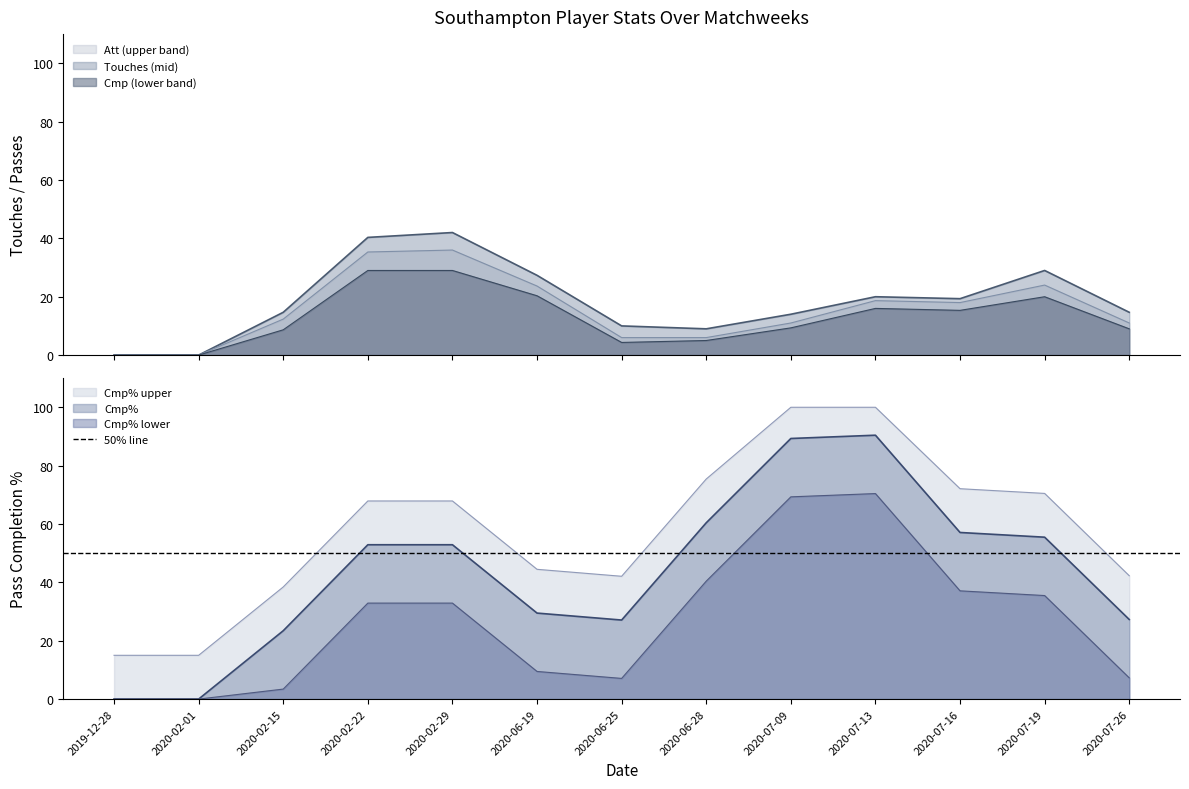

Where is the first local maximum for Touches?

2020-02-29